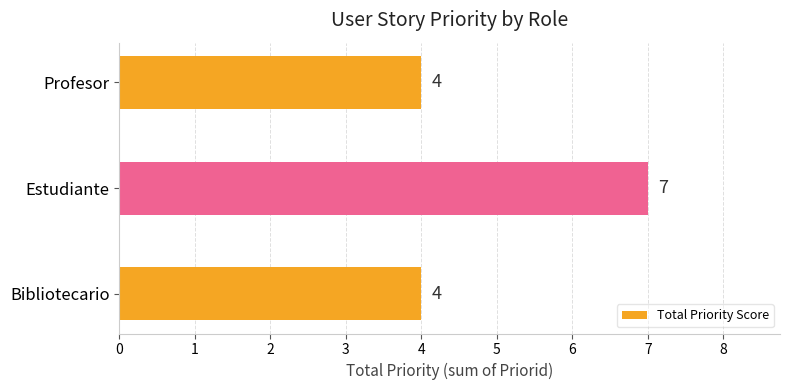

Reading bottom to top, transcribe all the data shown in this chart.

4	7	4